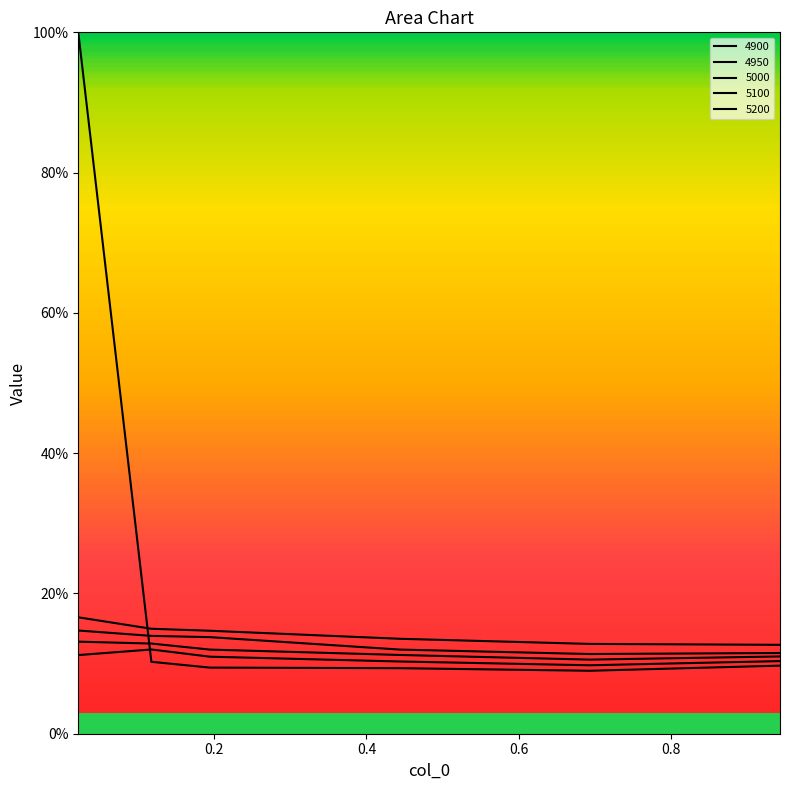

At how many categories does at least one series exceed 0?

6